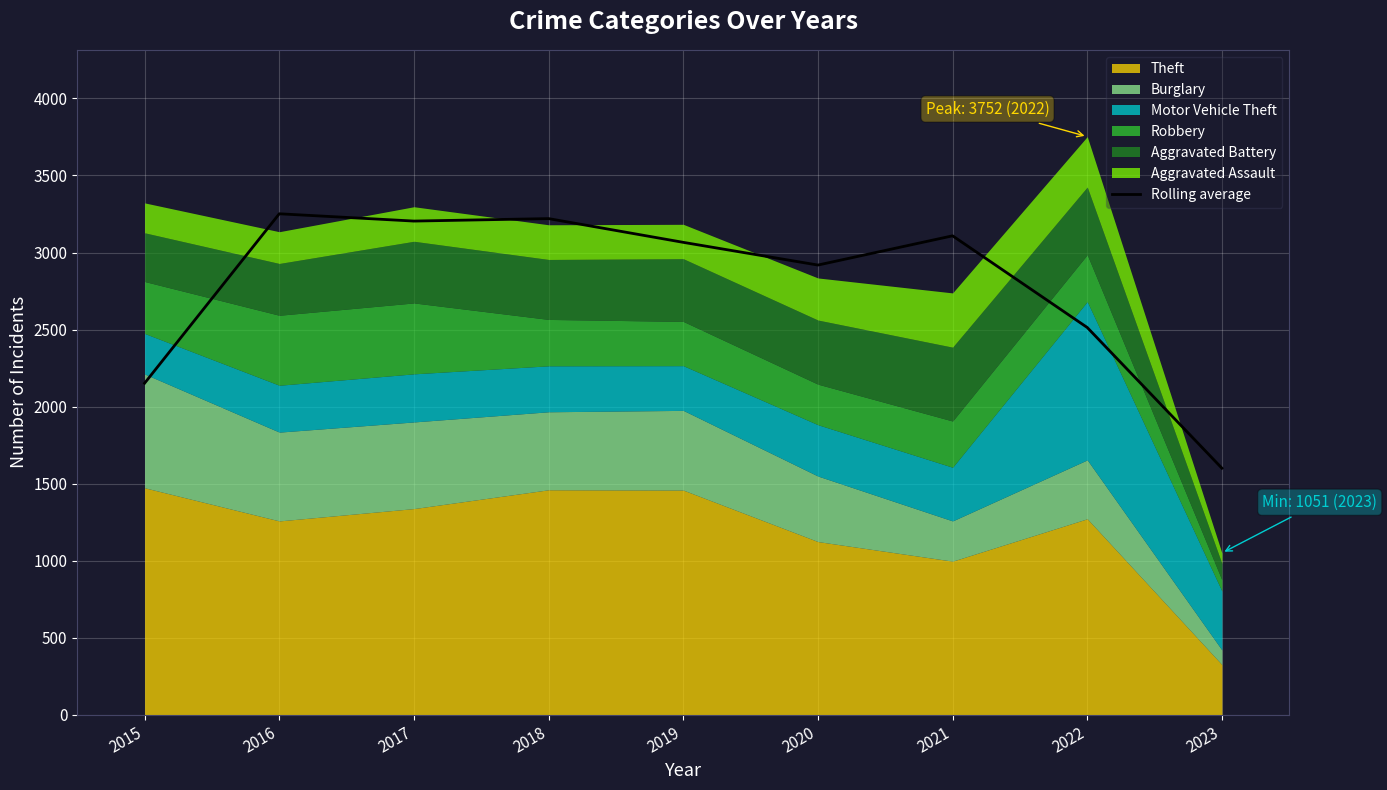

Approximately how many times larger is the value at 2018 compared to 2017?

1.0